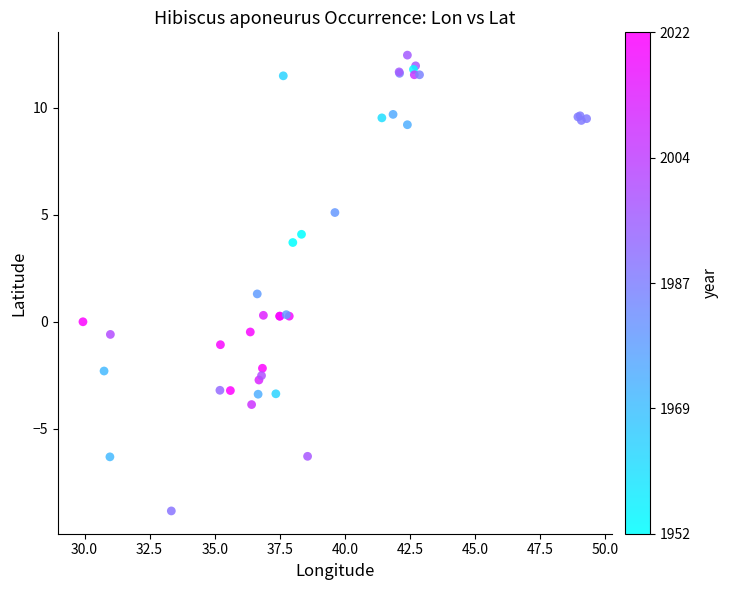

What Y value in the scatter plot is closest to 1?

1.3